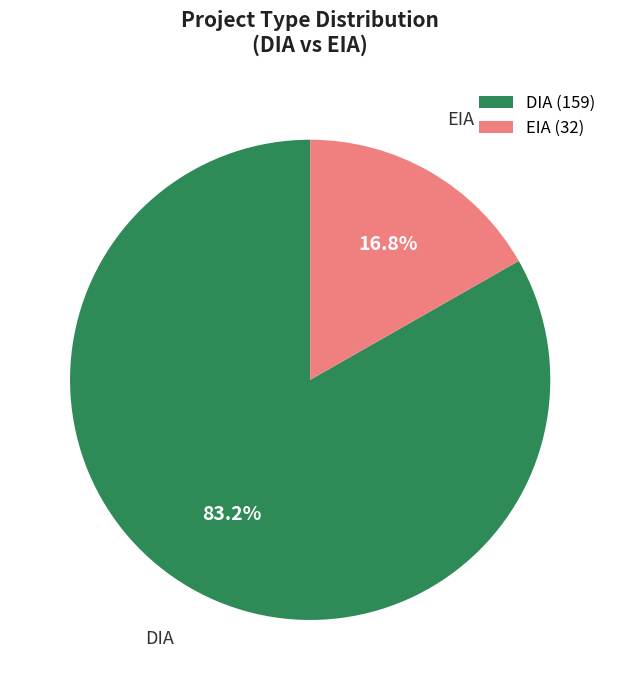

The EIA slice represents 17% of the pie. True or false?

True